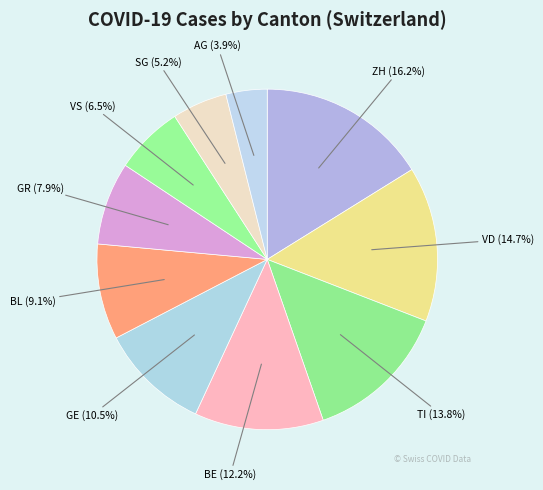

Which slice is the largest?

ZH